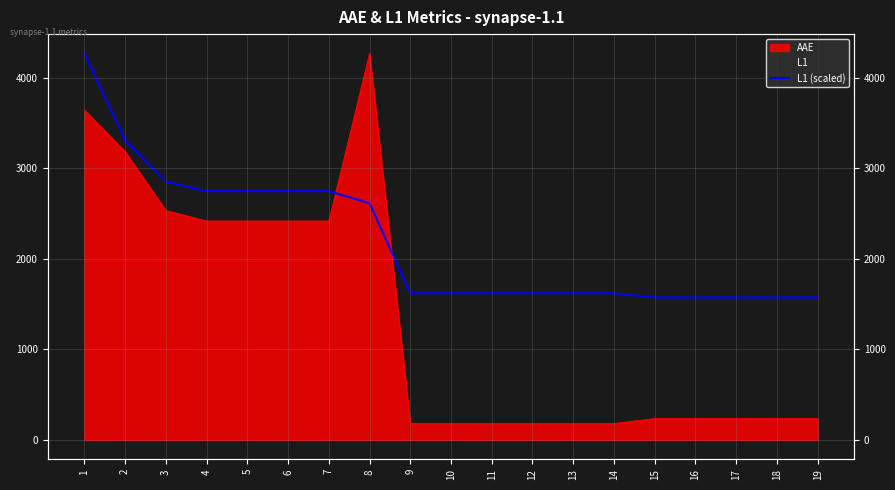

Is it true that the value at 13 is 1619.8?

True